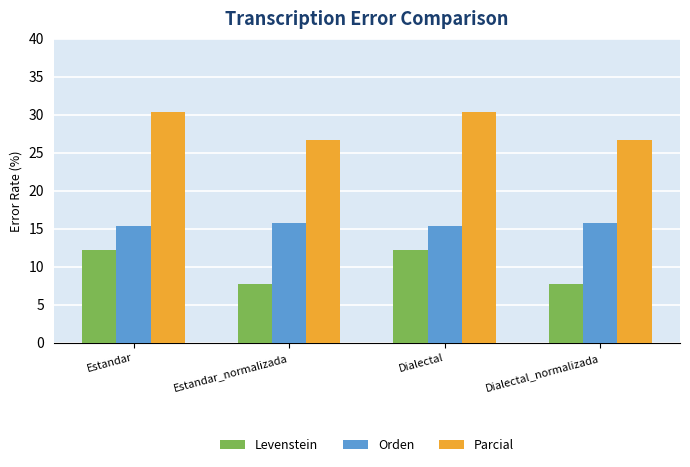

How many series are shown in this chart?

3